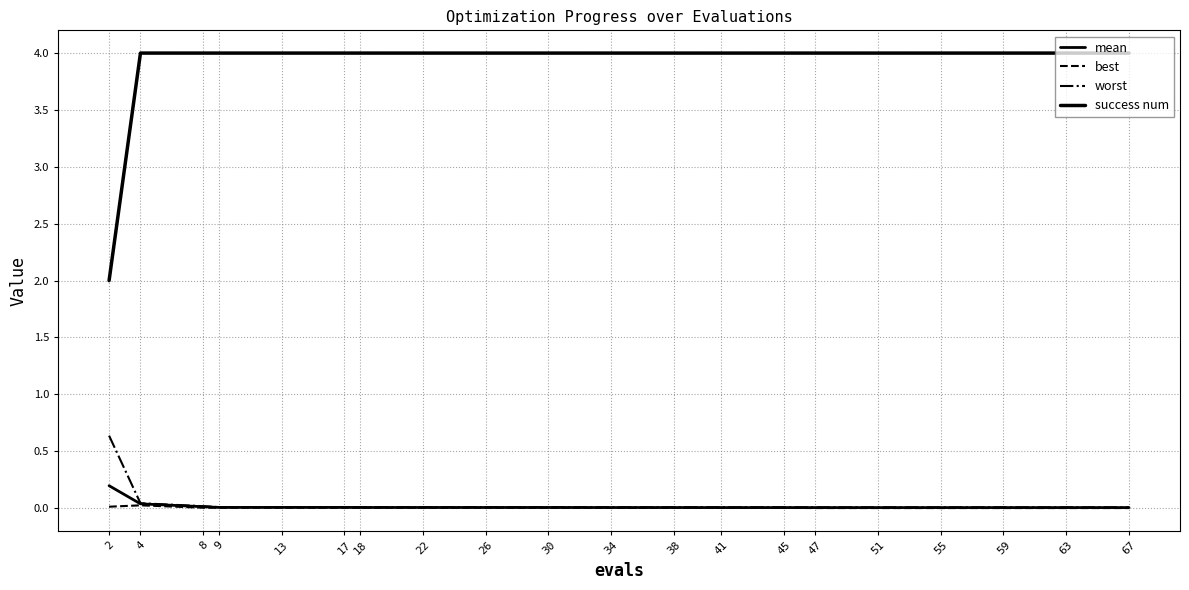

What is the sum of all mean values?

0.3